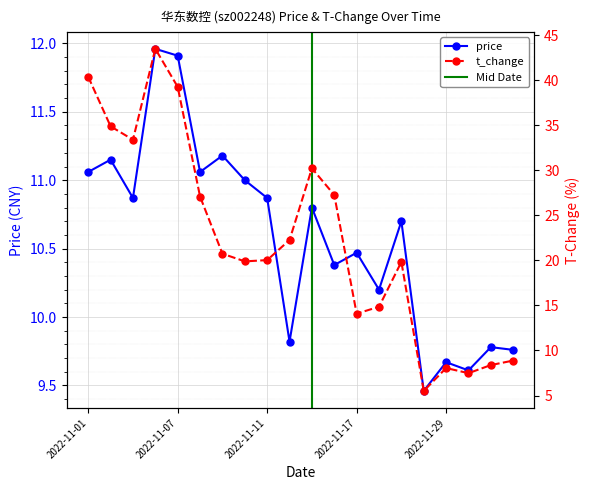

What is the difference between the maximum and minimum values in the t_change series?

38.0